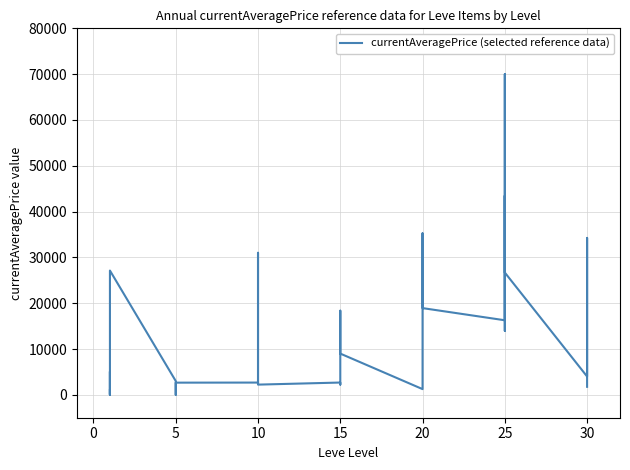

Which has a higher value, 5 or 25?

25